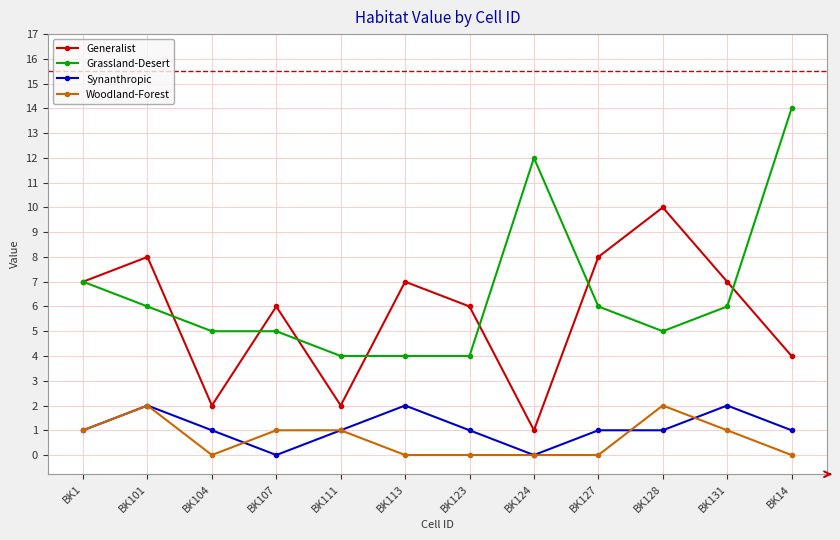

True or false: Grassland-Desert has a value of 14 at BK14.

True